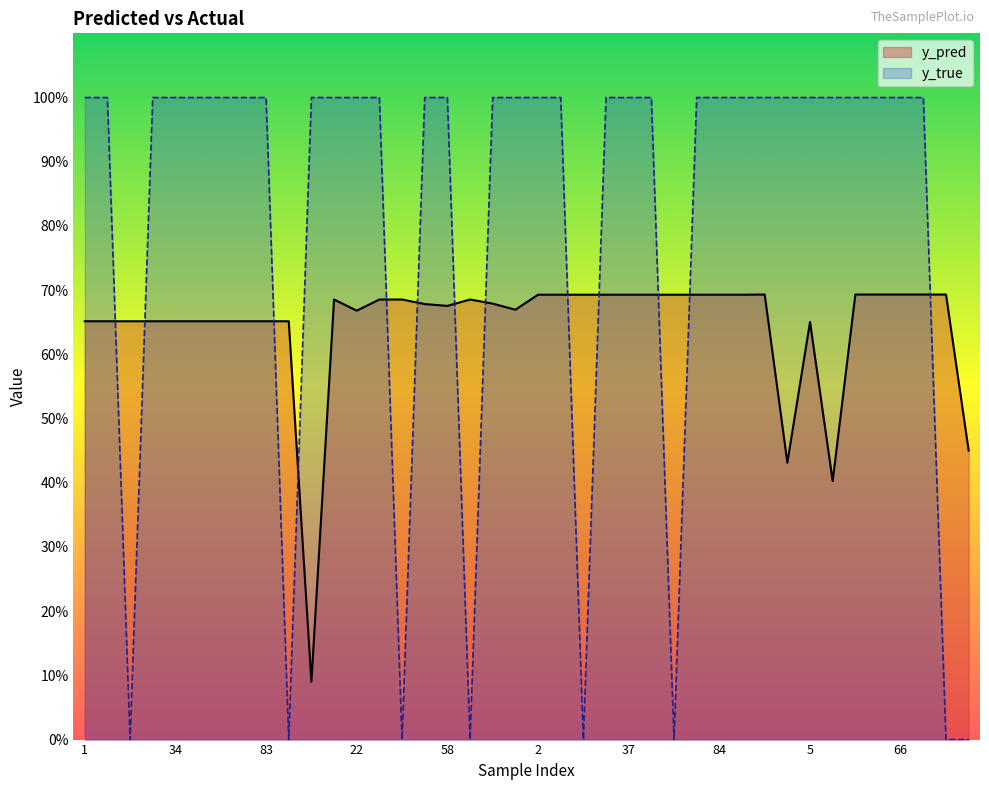

Is the value of y_pred at 11 greater than the value of y_true at 32?

No